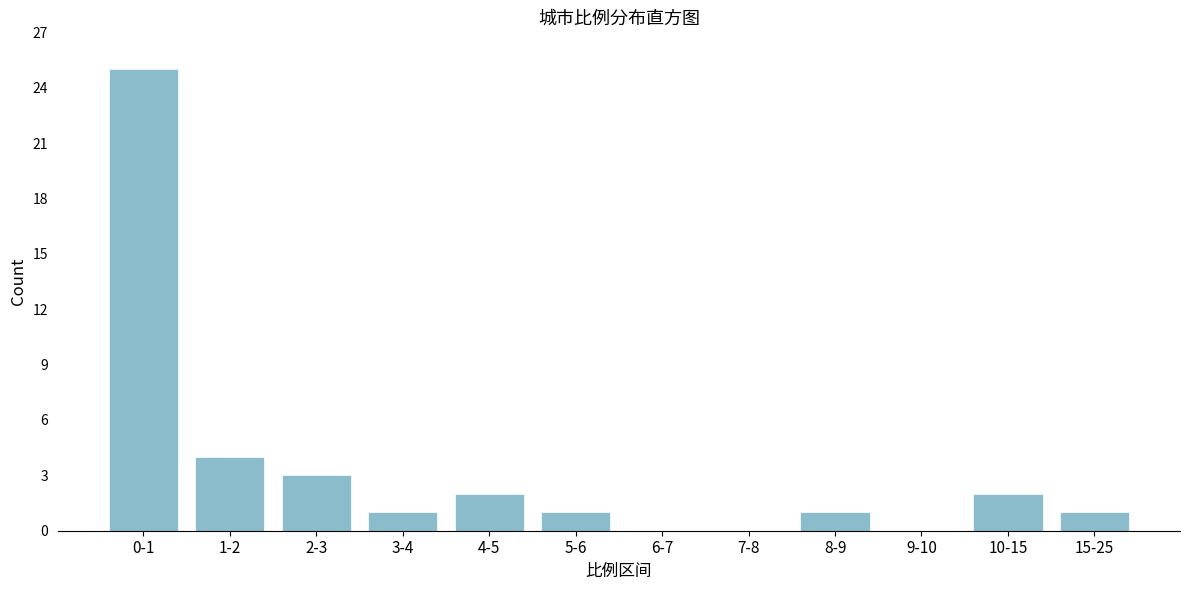

Reading left to right, extract all data points from this chart.

0-1=25	1-2=4	2-3=3	3-4=1	4-5=2	5-6=1	6-7=0	7-8=0	8-9=1	9-10=0	10-15=2	15-25=1